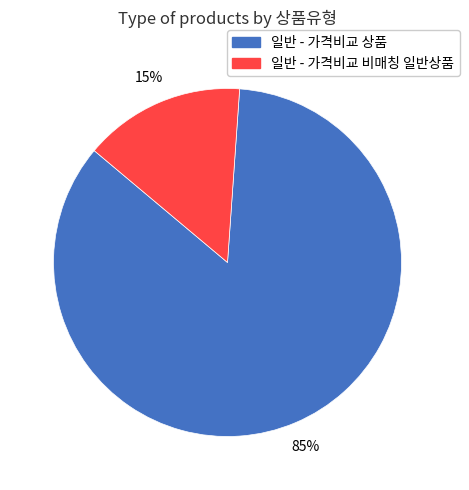

Which slice is the smallest?

일반 - 가격비교 비매칭 일반상품